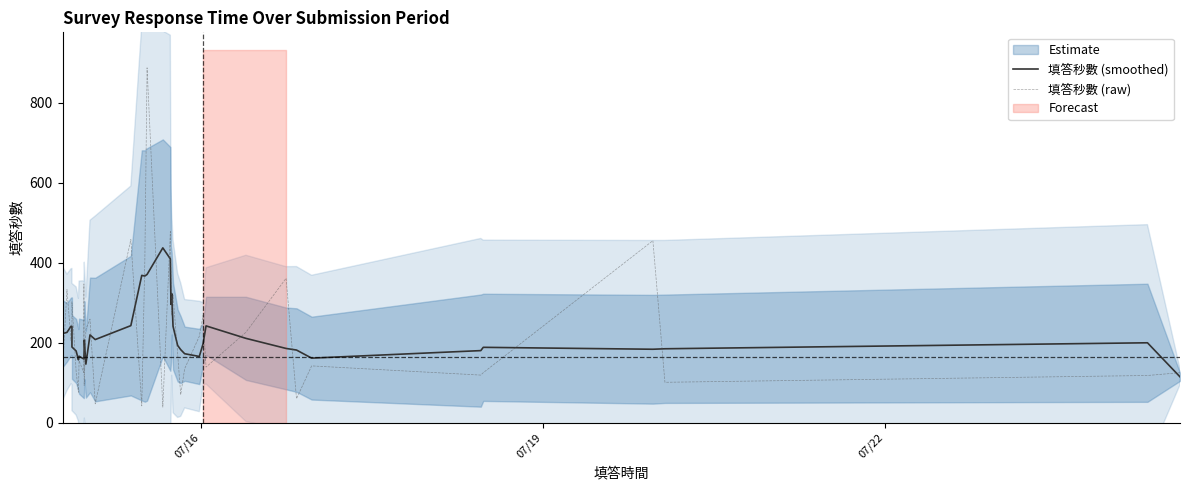

Does the chart have visible grid lines?

No